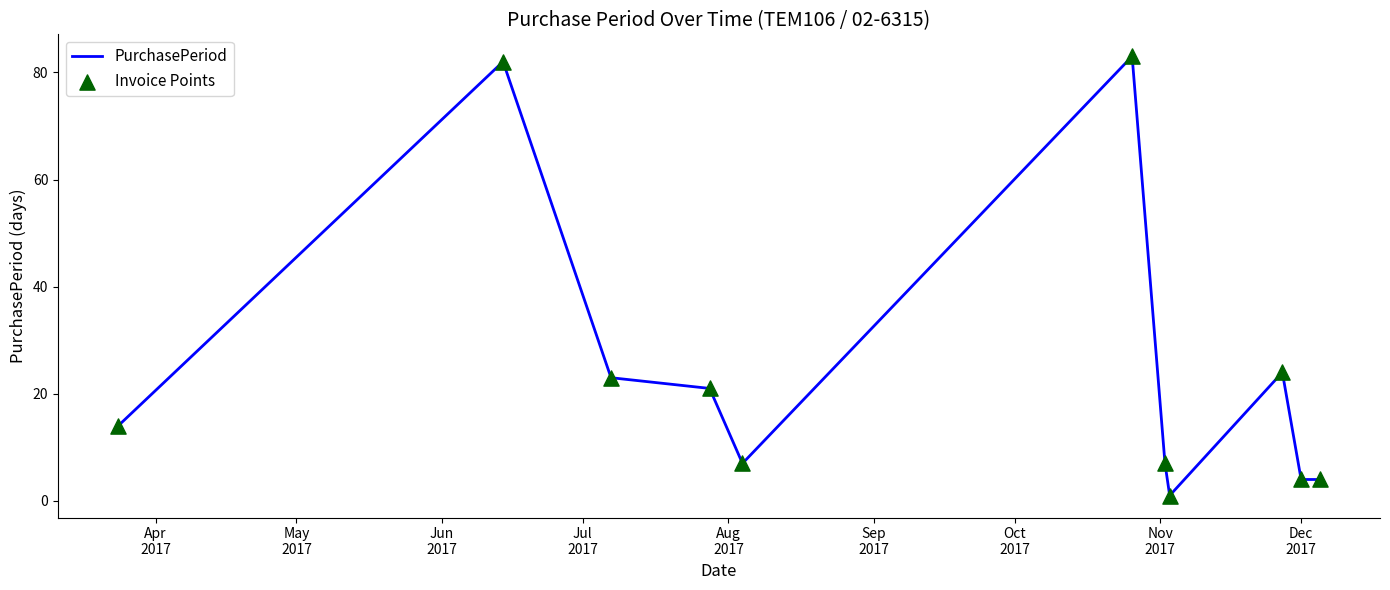

What is the difference between the maximum and minimum values?

82